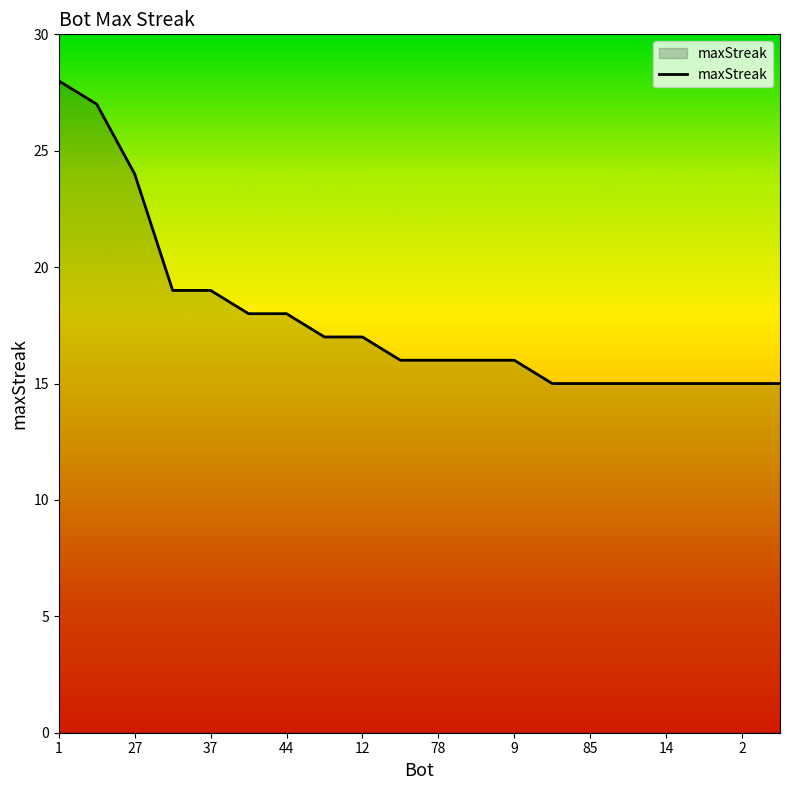

What is the difference between the maximum and minimum values?

13